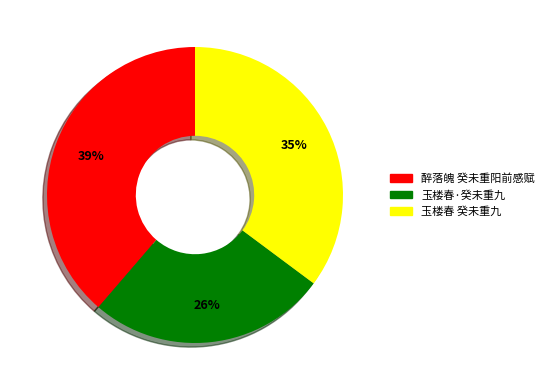

Is it true that 玉楼春·癸未重九 is 37% of the pie?

False